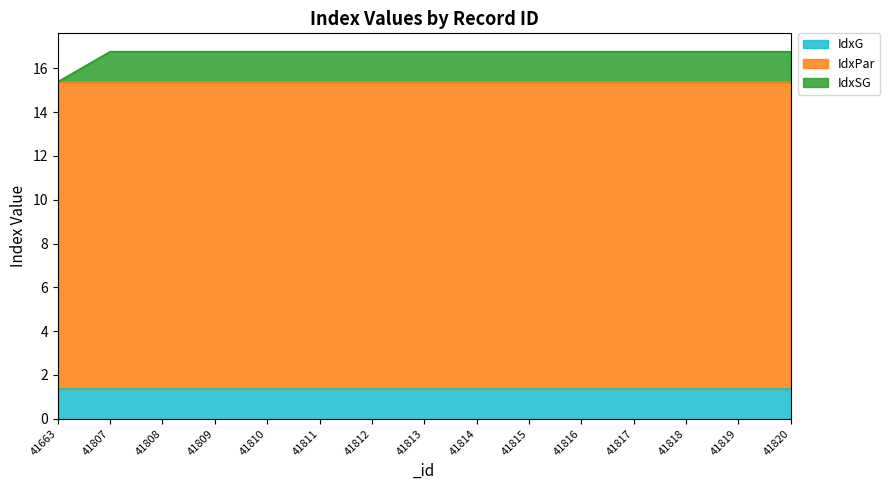

What is the total value across all series at 41817?

16.8